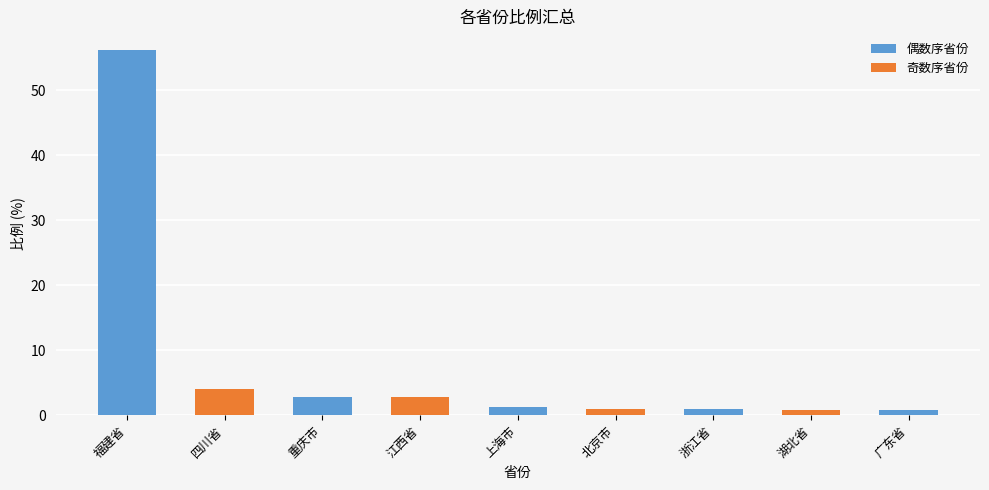

Is the value of 偶数序省份 at 湖北省 greater than the value of 奇数序省份 at 浙江省?

No